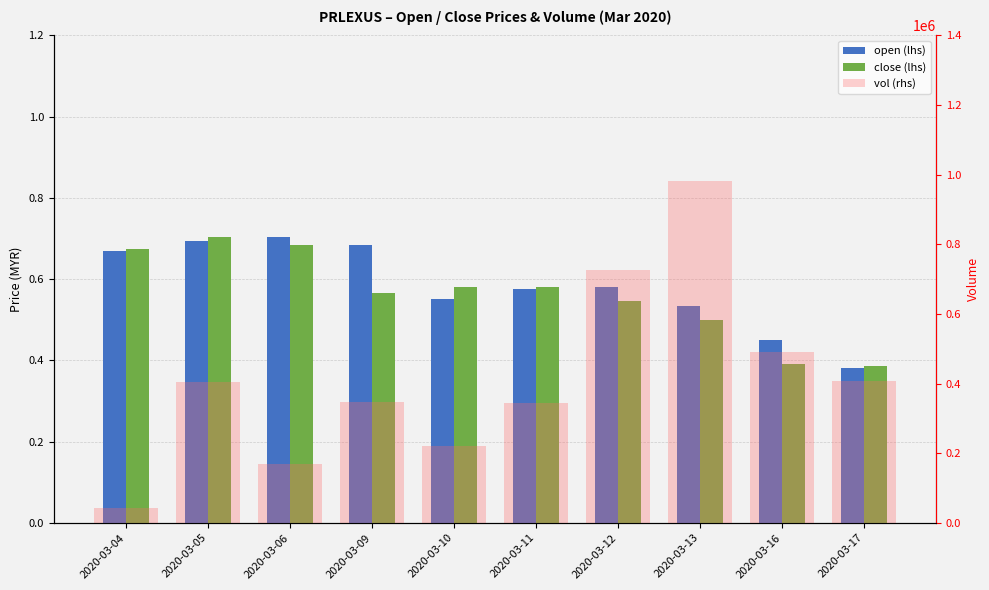

Is it true that open equals 0.4 at 2020-03-17?

True